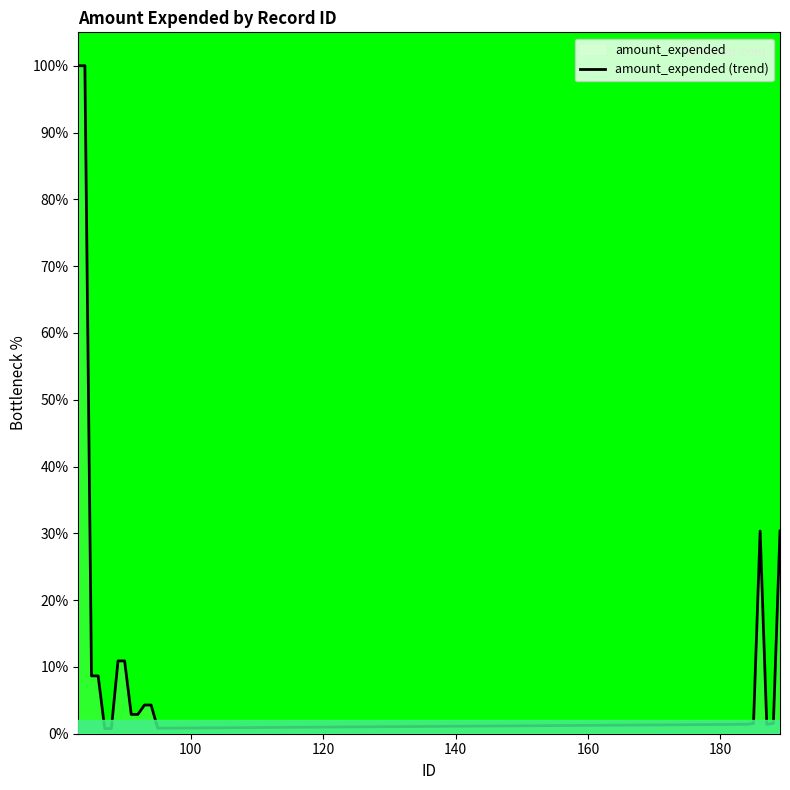

How many distinct data groups are displayed?

1